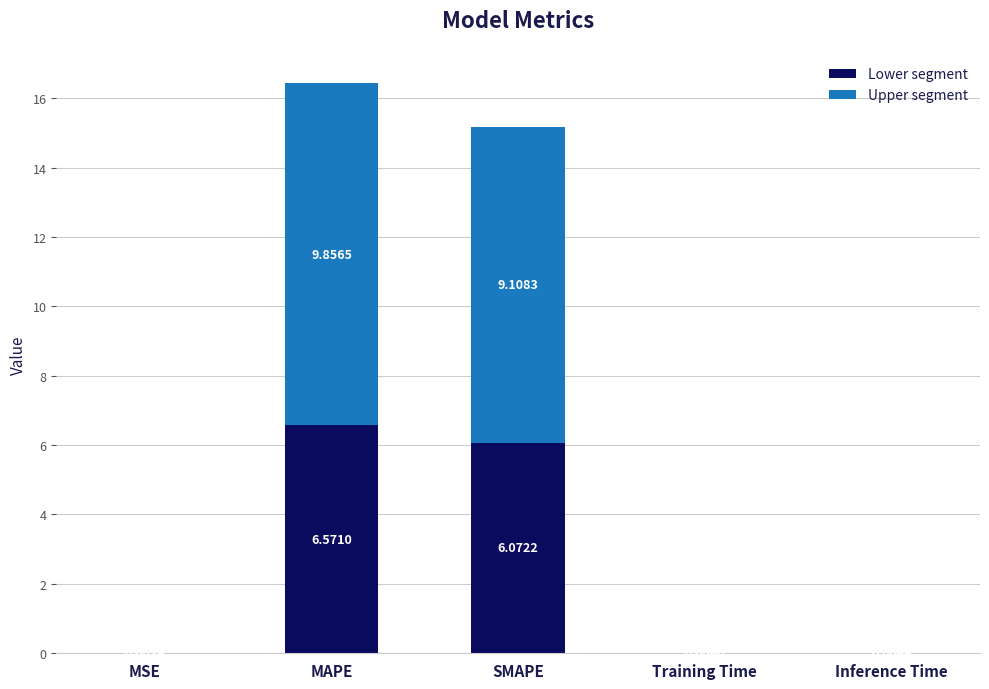

At which category is the sum across all series the highest?

MAPE